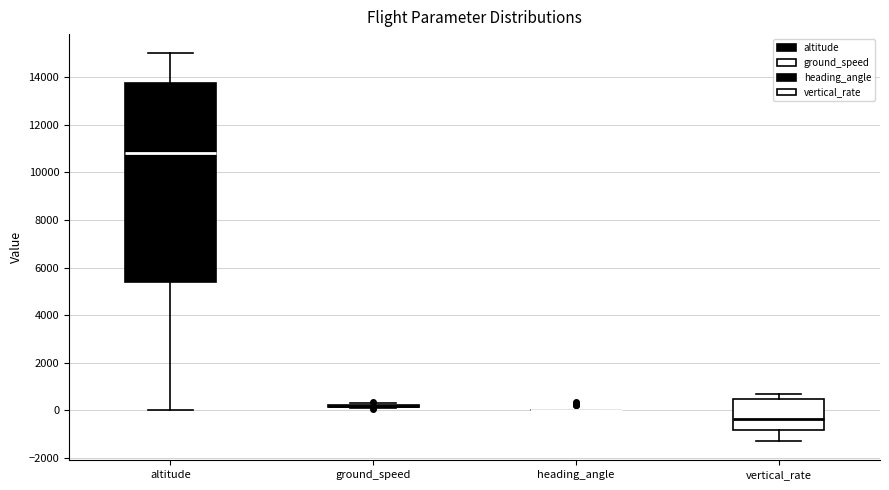

Reading left to right, read every box against the y-axis: the position of its median line, the range the box covers, and the ends of its whiskers. The values are not printed on the chart, so give them approximately, as read against the axis.

altitude: median 10800, box 5400 to 13800, whiskers 0 to 15000
ground_speed: box collapsed to a line at 200, whiskers 200 to 400
heading_angle: box collapsed to a line at 0, whiskers 0 to 0
vertical_rate: median -400, box -800 to 400, whiskers -1200 to 800